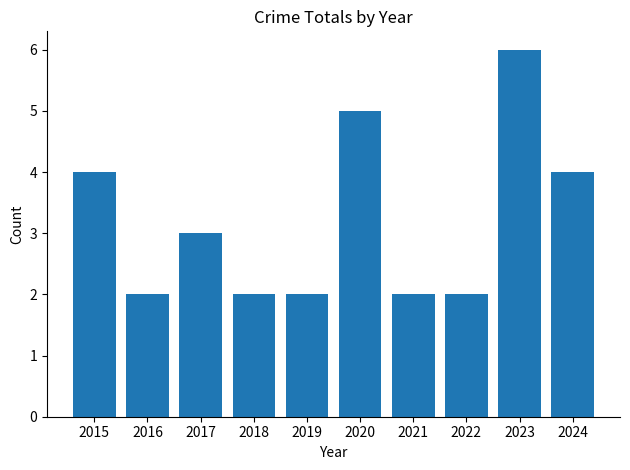

Are the bars grouped side by side (vs. stacked)?

No